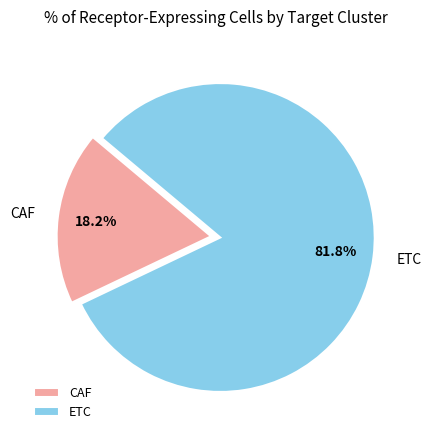

Rank the categories by value from lowest to highest.

CAF, ETC